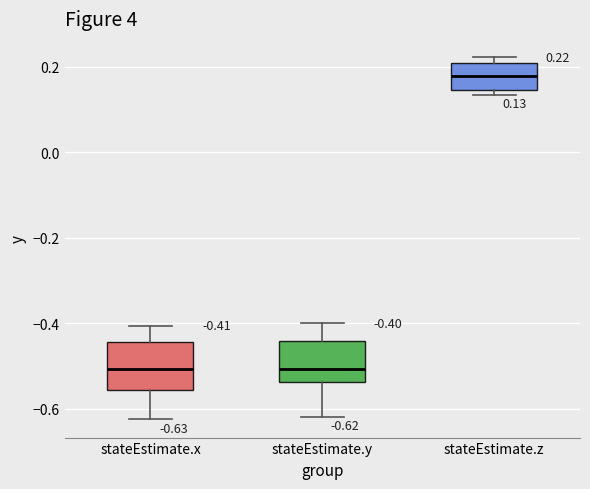

Which box's median line is the highest?

stateEstimate.z